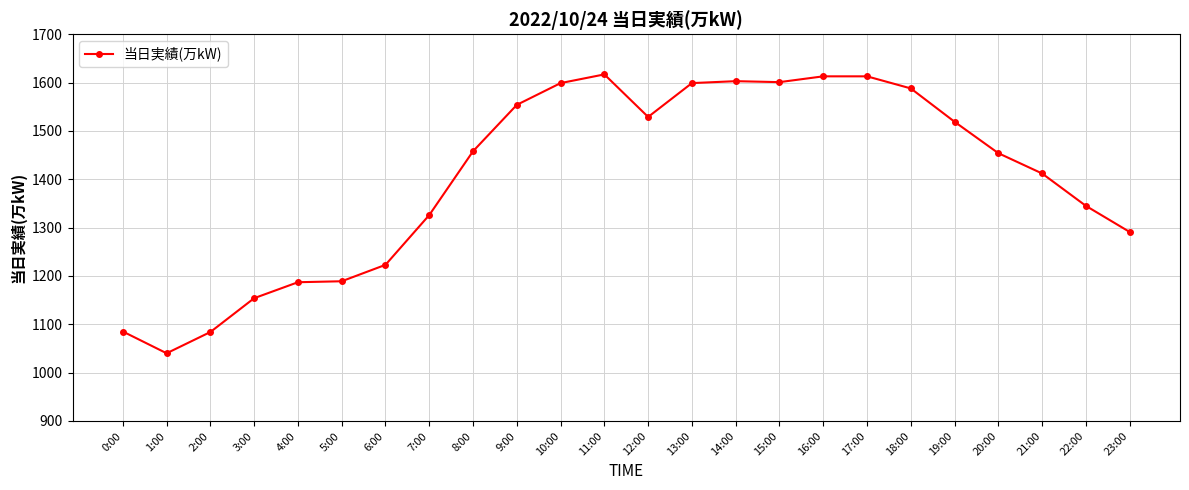

The chart shows a value of 736 at 6:00. True or false?

False